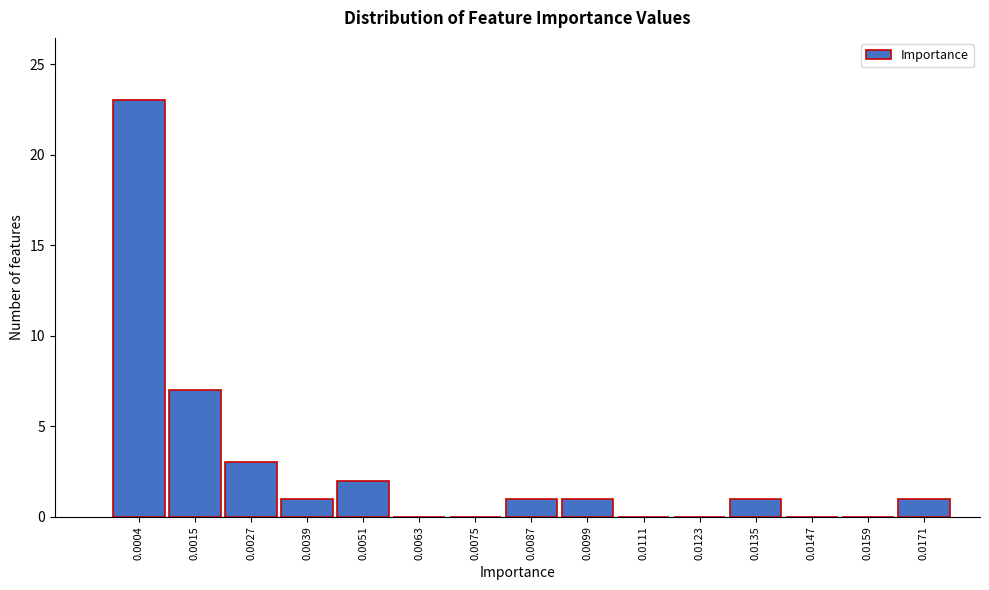

Reading right to left, transcribe all the data shown in this chart.

0.0171=1	0.0159=0	0.0147=0	0.0135=1	0.0123=0	0.0111=0	0.0099=1	0.0087=1	0.0075=0	0.0063=0	0.0051=2	0.0039=1	0.0027=3	0.0015=7	0.0004=23